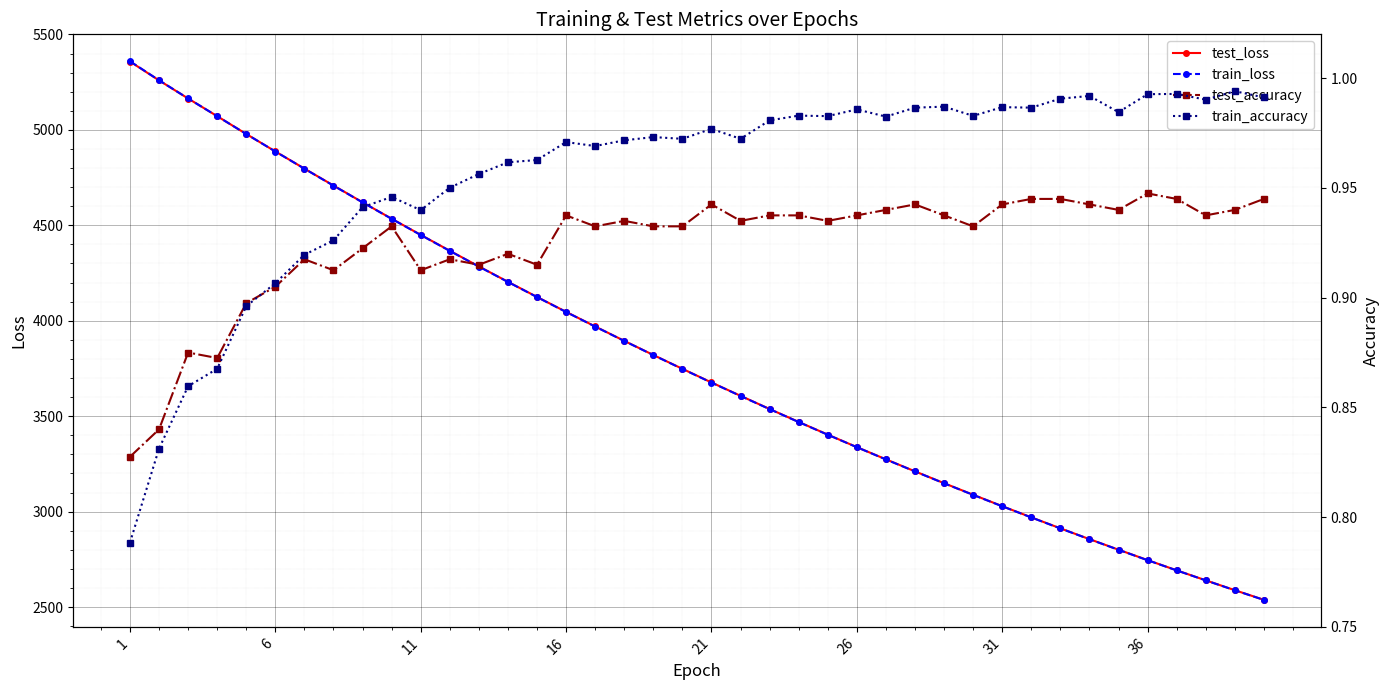

What is the sum of all test_loss values?

151814.4